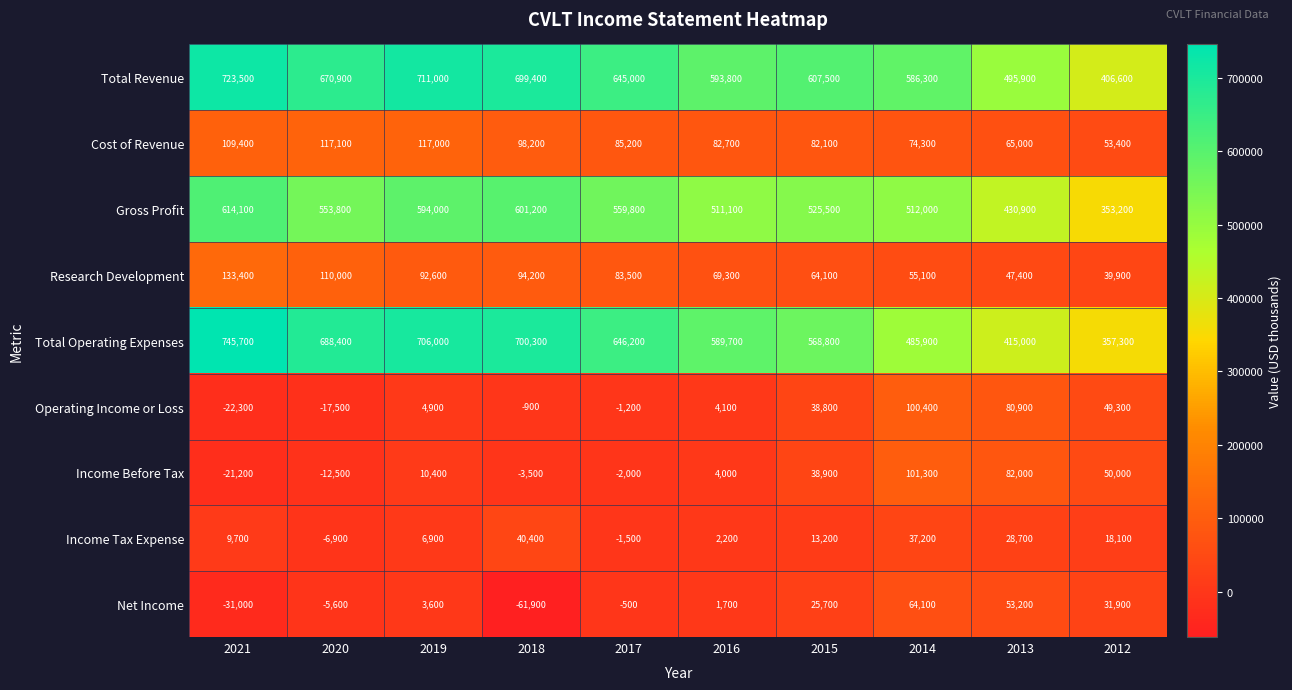

How many distinct data groups are displayed?

9